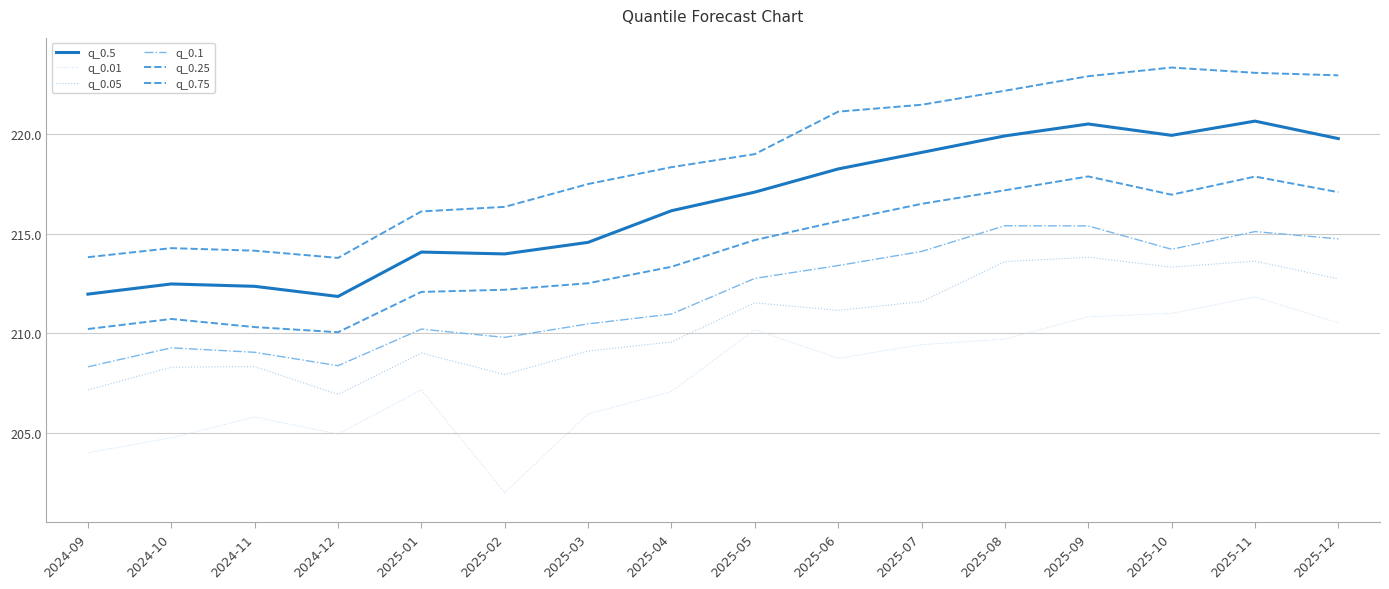

Count the number of categories in the chart.

16